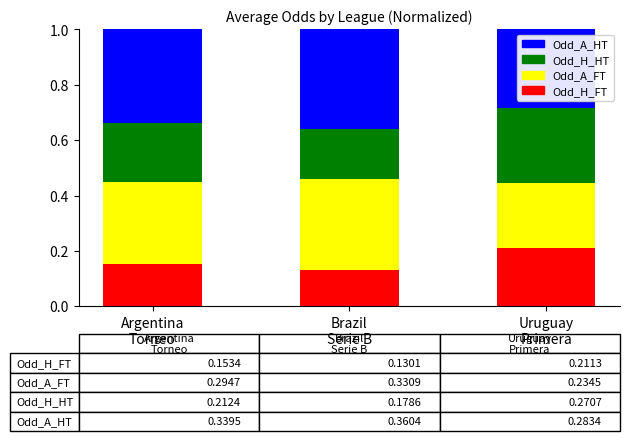

What is the sum of all Odd_H_FT values?

0.5